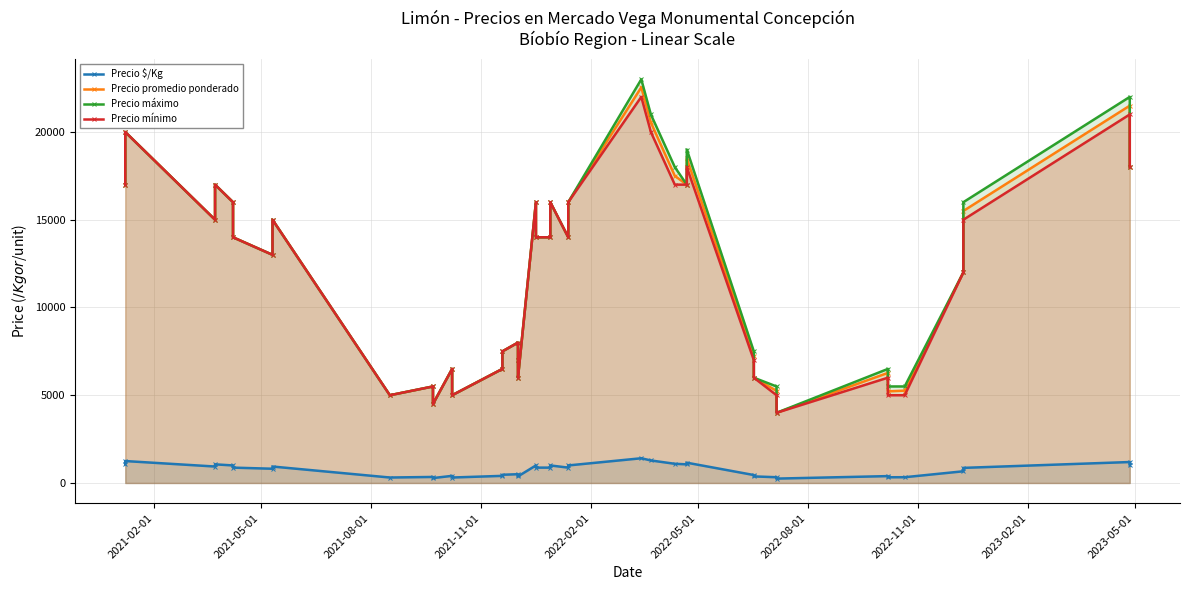

What is the maximum value shown in the chart?

23000